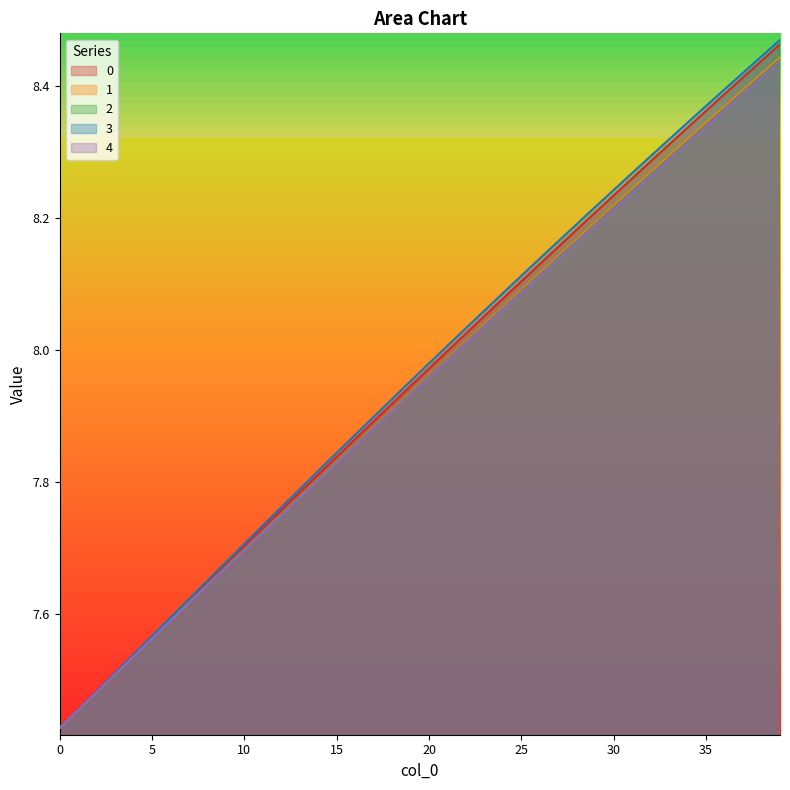

What is the total value across all series at 4?

37.7